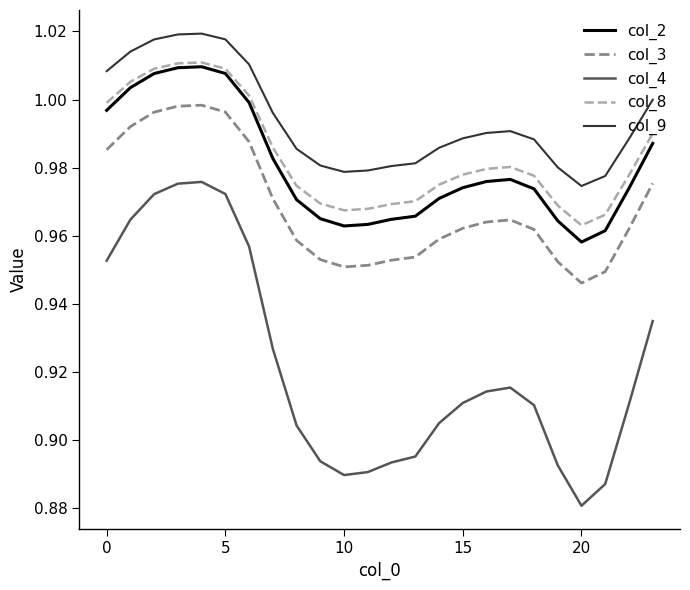

Which series has the largest total across all categories?

col_9